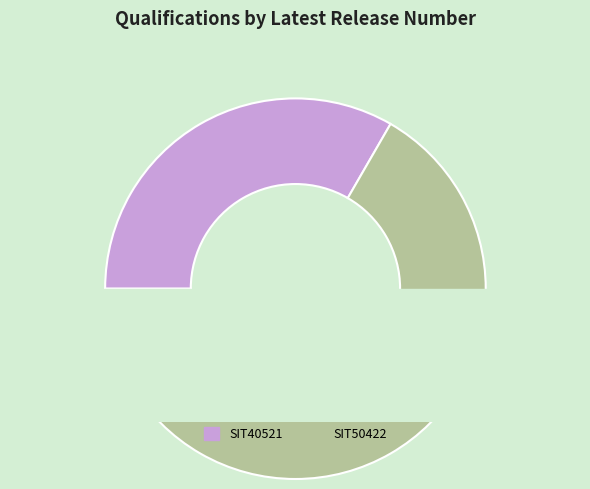

Which slice is the largest?

SIT50422